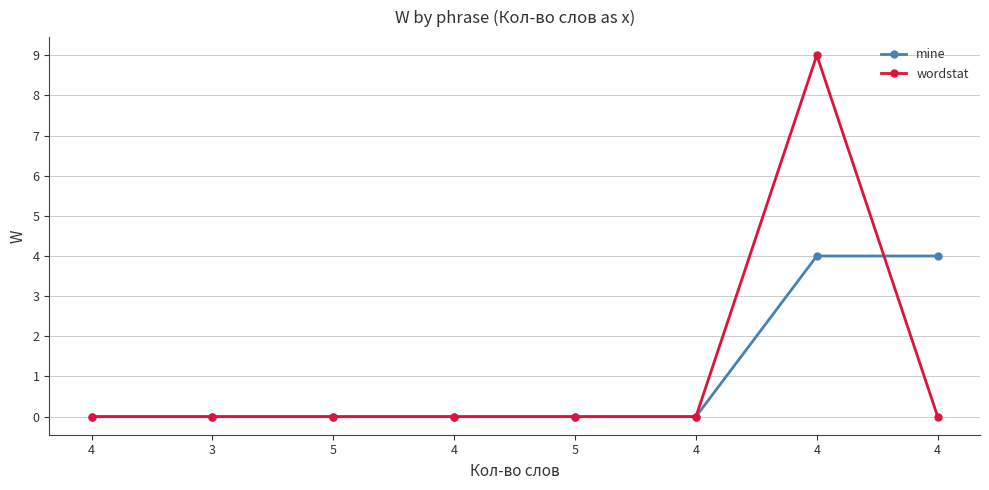

The wordstat series shows 9 at 4. True or false?

True